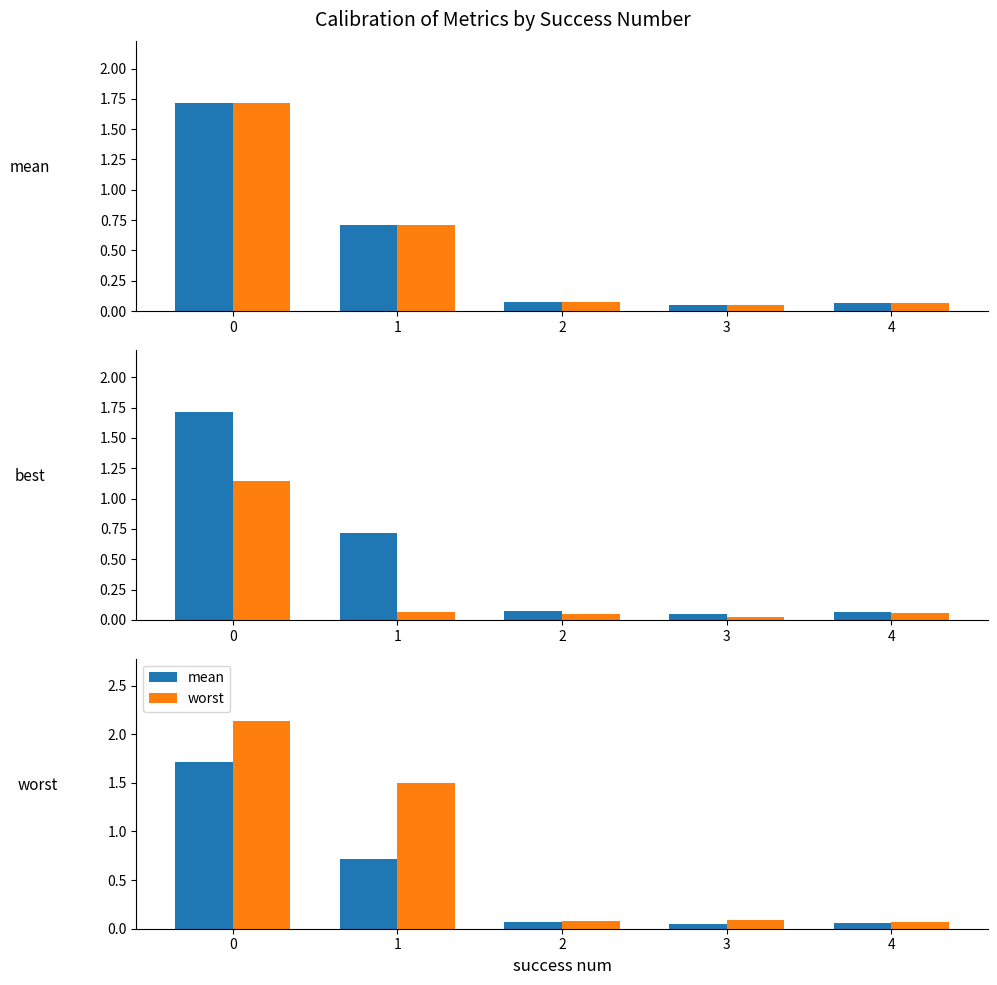

How many groups of bars are there?

5